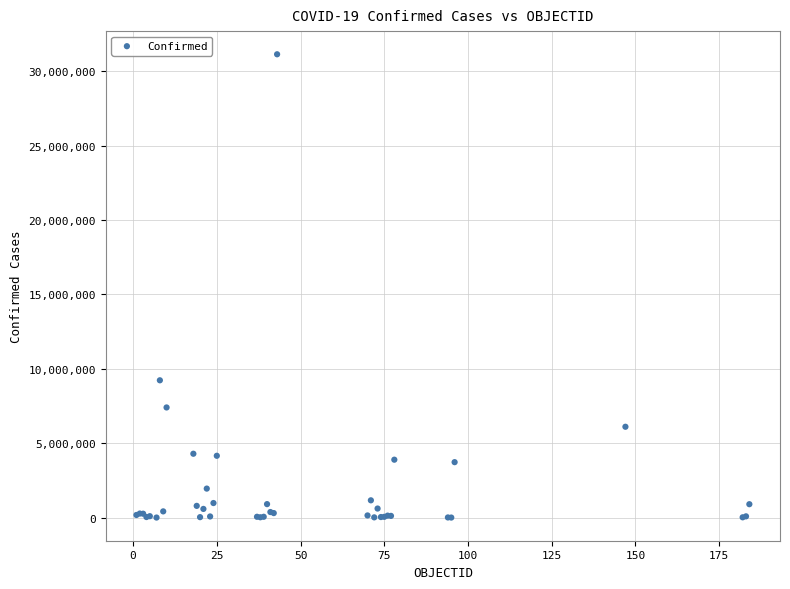

What Y value in the scatter plot is closest to 15572448?

9230573